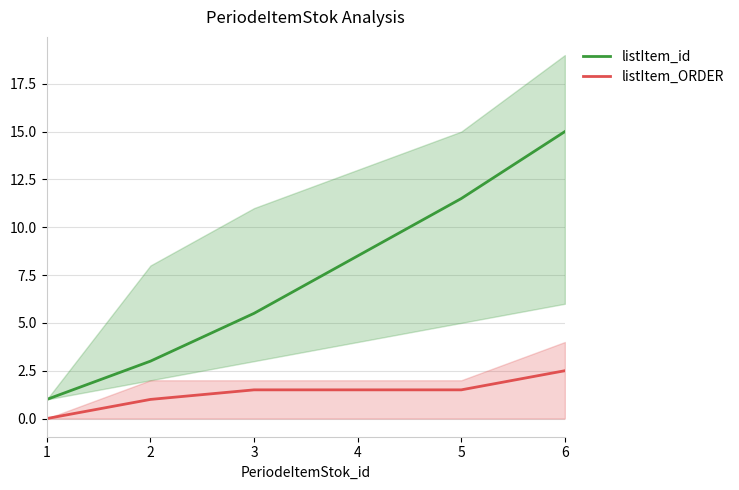

Between 3 and 4, which series saw the biggest shift?

listItem_id